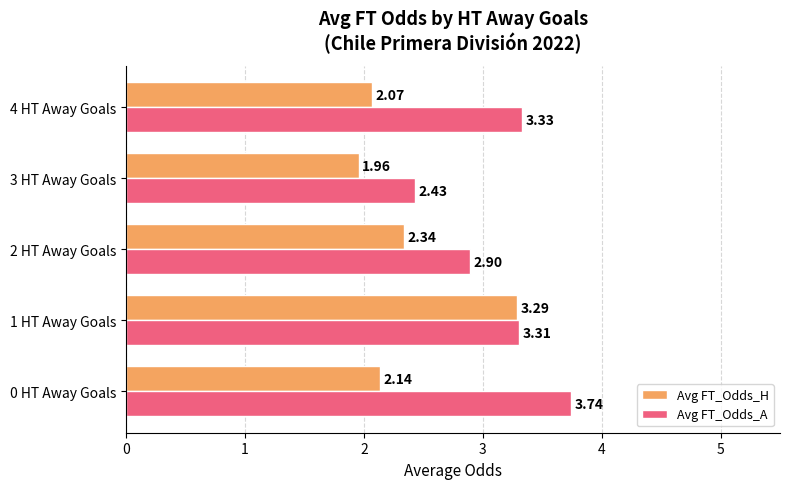

Which series has the widest spread of values?

Avg FT_Odds_H